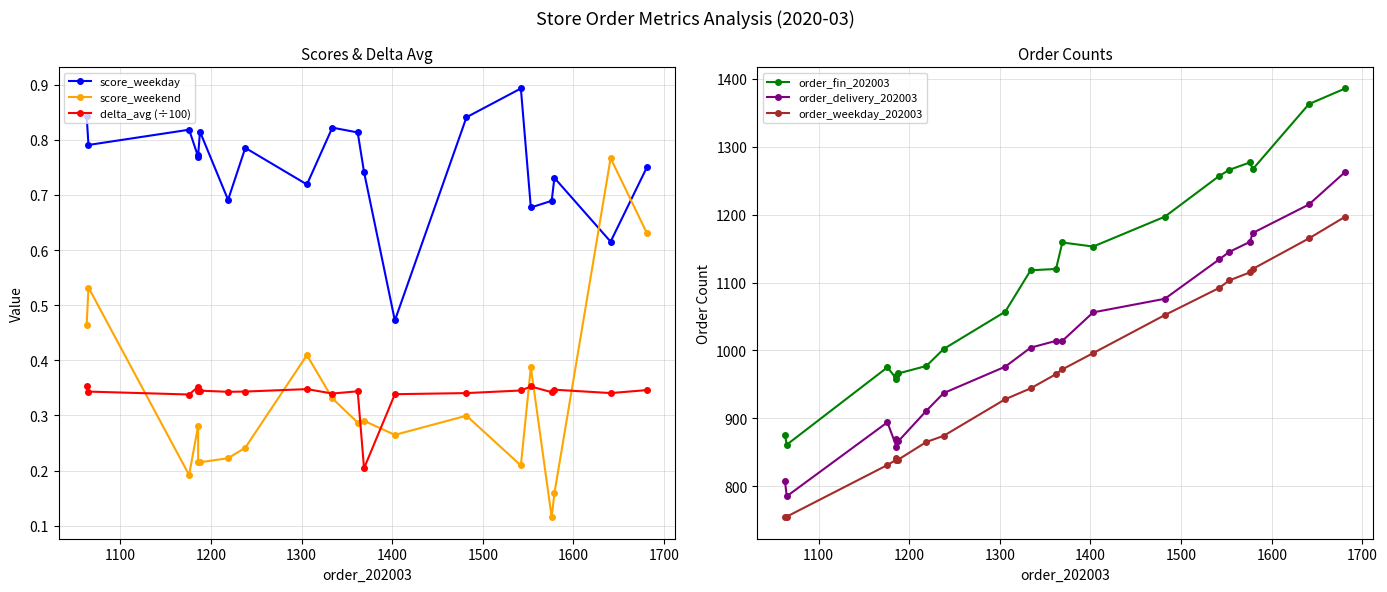

How many interior local valleys does the order_delivery_202003 series have?

3